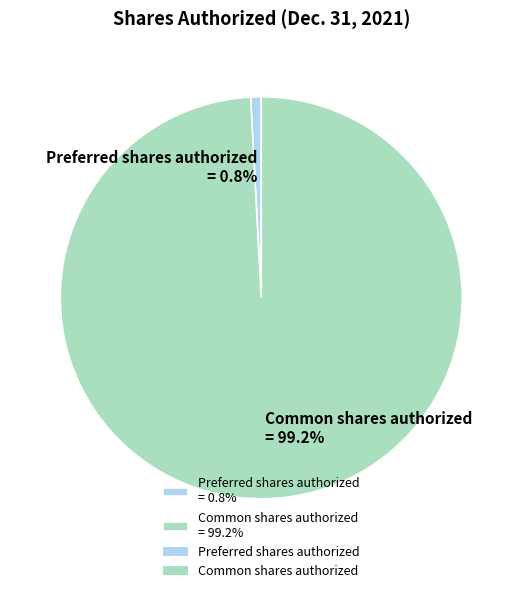

What is the largest slice in the pie chart?

Common shares authorized